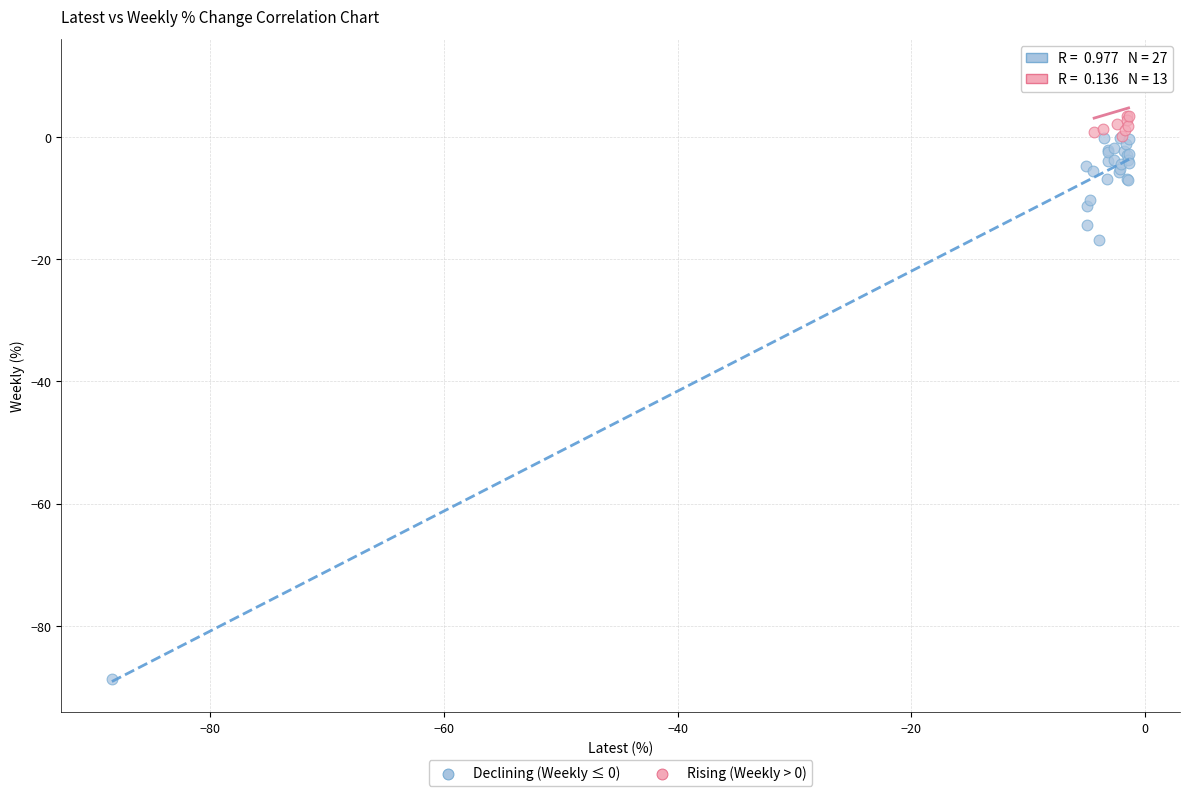

Which series has the largest Y range (max minus min)?

Declining (Weekly ≤ 0)